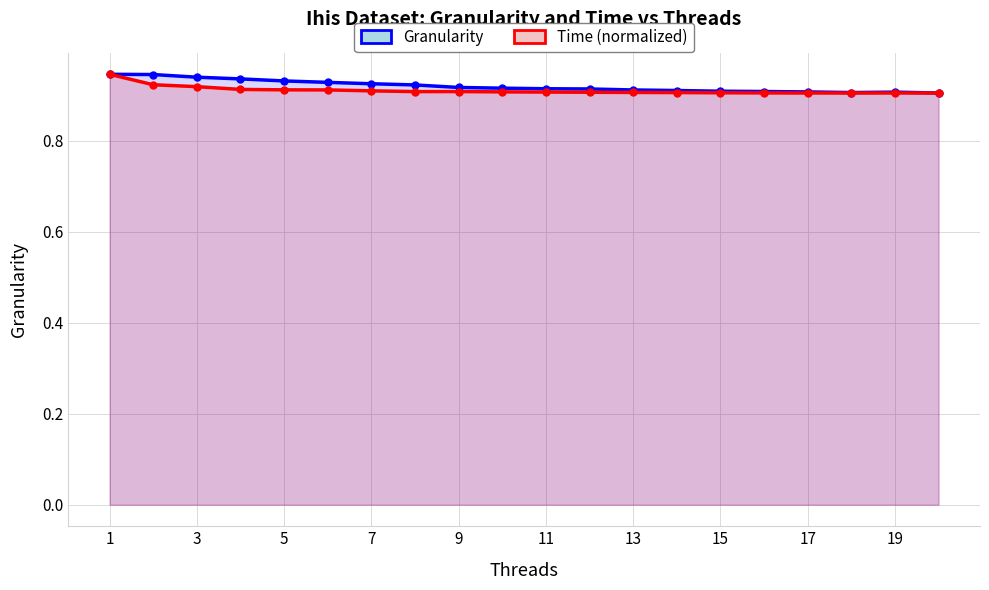

At which category does Time (normalized) reach its first local valley?

15